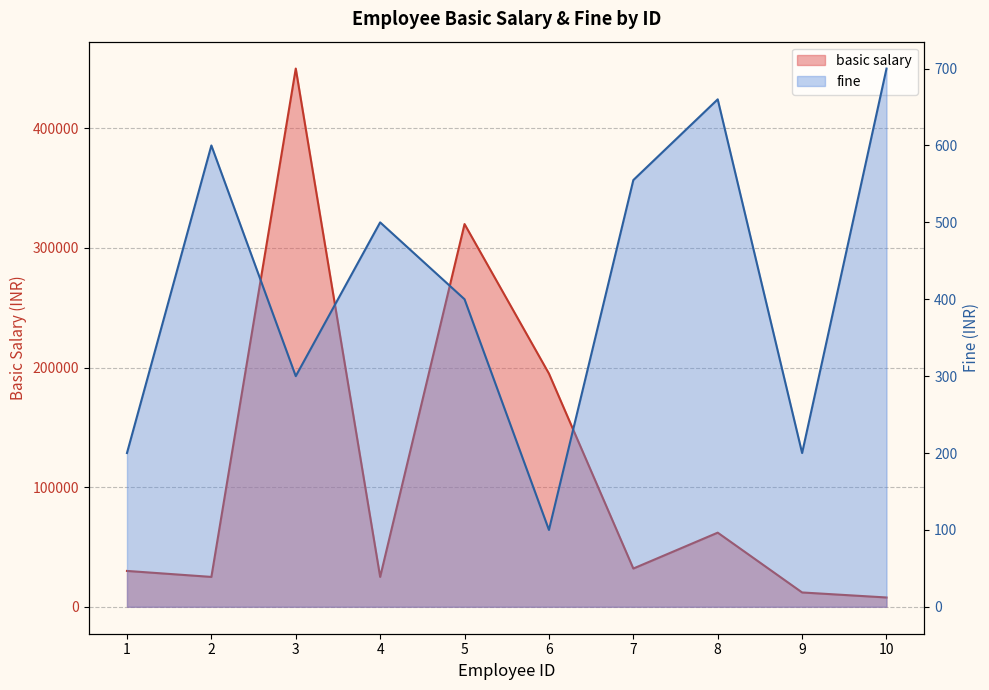

At how many categories does at least one series exceed 367004?

1